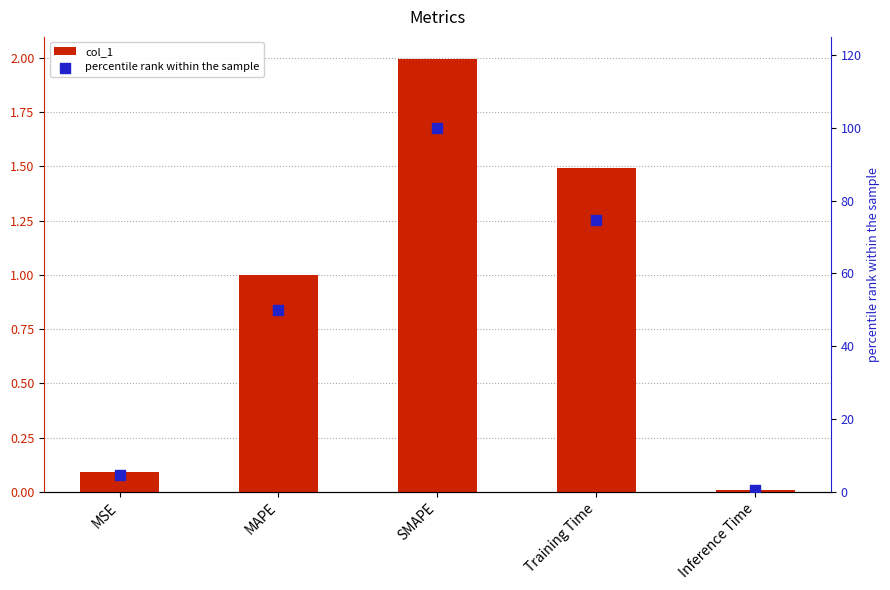

What is the total value across all series at MAPE?

51.0